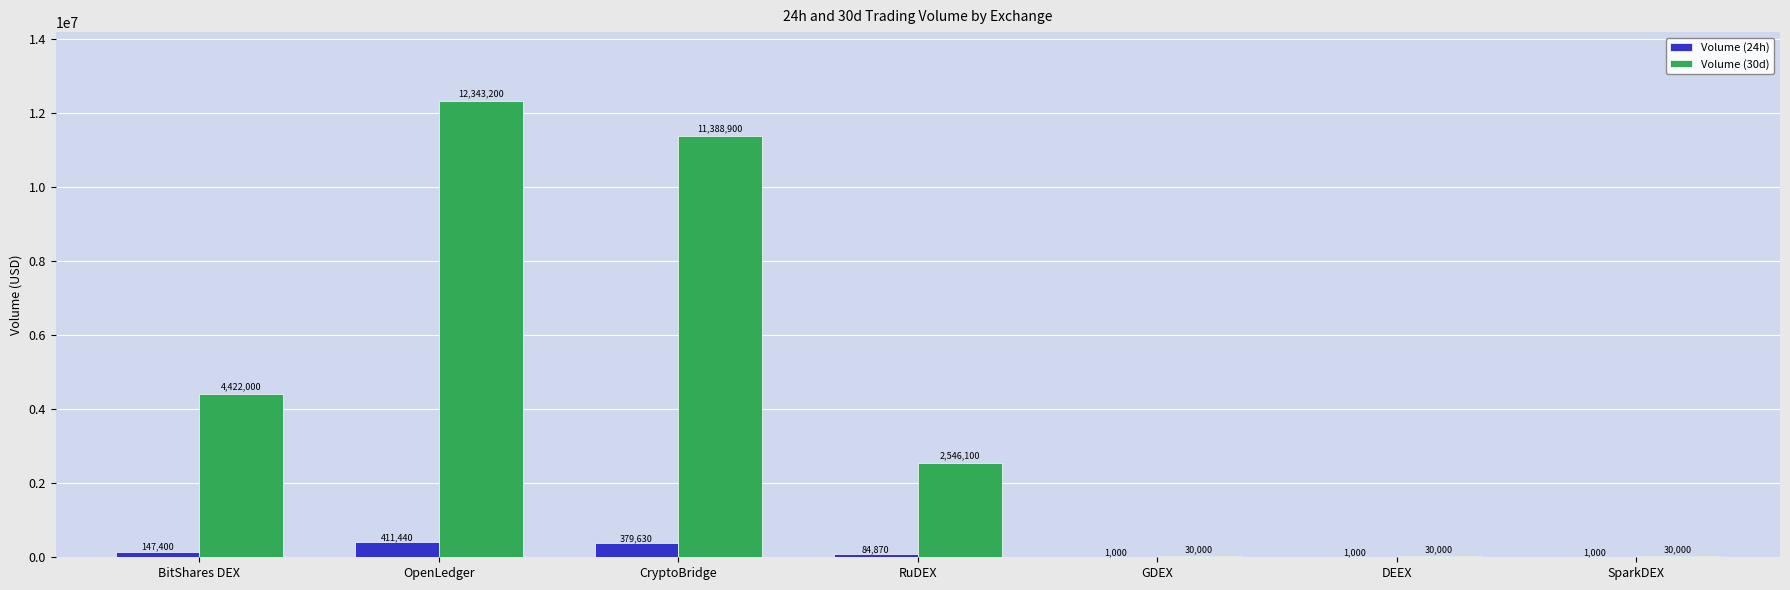

How many distinct data groups are displayed?

2